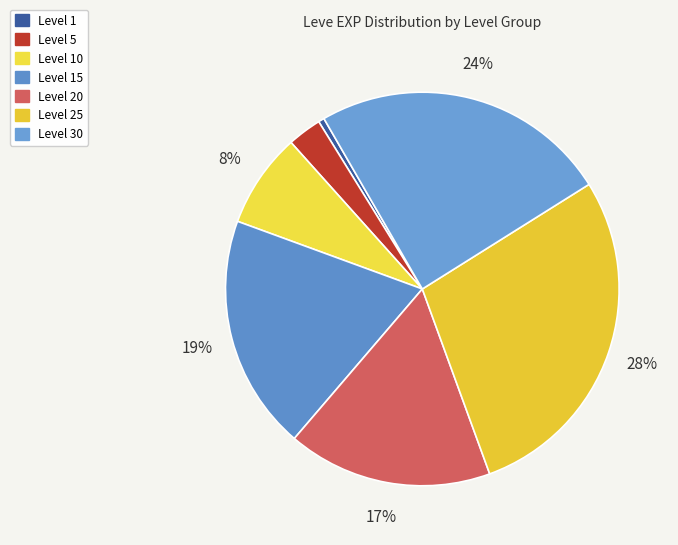

Rank the categories by value from lowest to highest.

Level 1, Level 5, Level 10, Level 20, Level 15, Level 30, Level 25